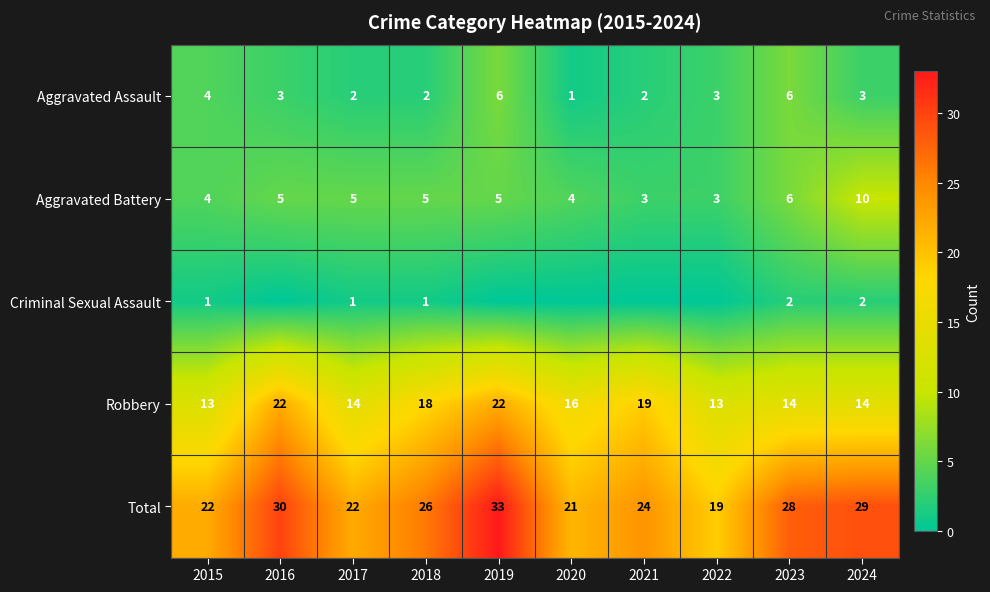

Which category has the highest value in the Total series?

2019